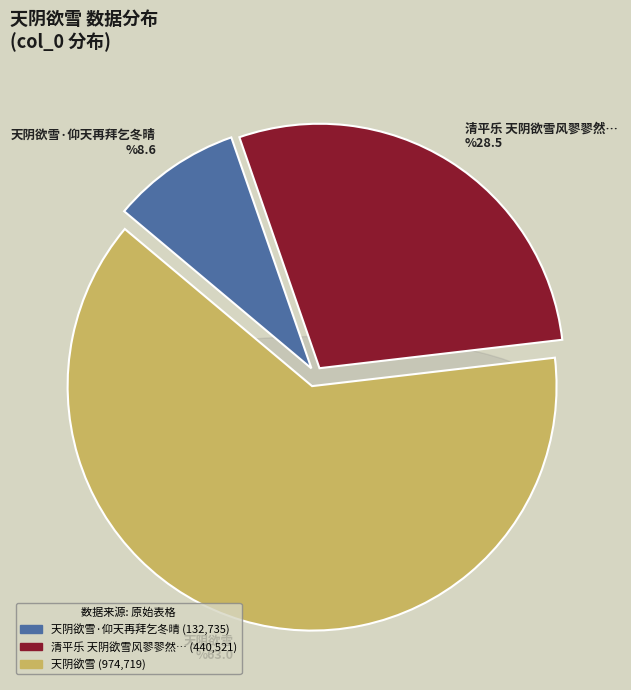

Rank the categories by value from lowest to highest.

天阴欲雪·仰天再拜乞冬晴, 清平乐 天阴欲雪风翏翏然忽思少日玩雪都门事历历如昨用作是解再翻前韵, 天阴欲雪